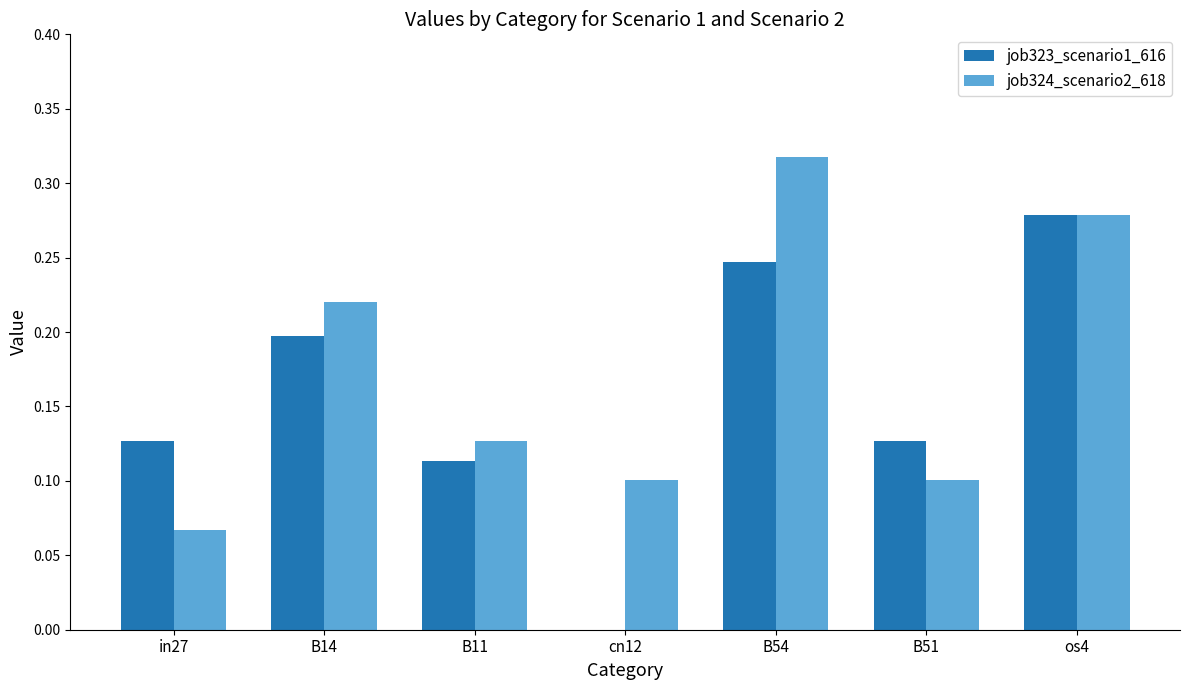

Is the value of job323_scenario1_616 at os4 greater than the value of job324_scenario2_618 at B11?

Yes